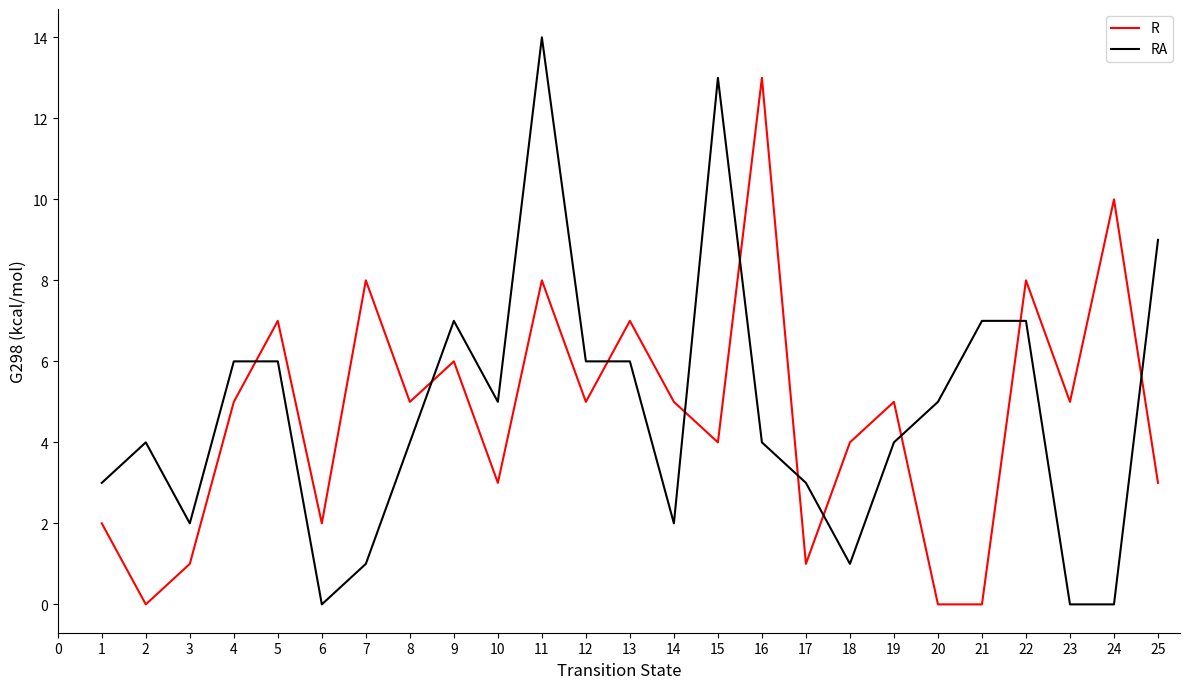

Which series has the largest range (max minus min)?

RA